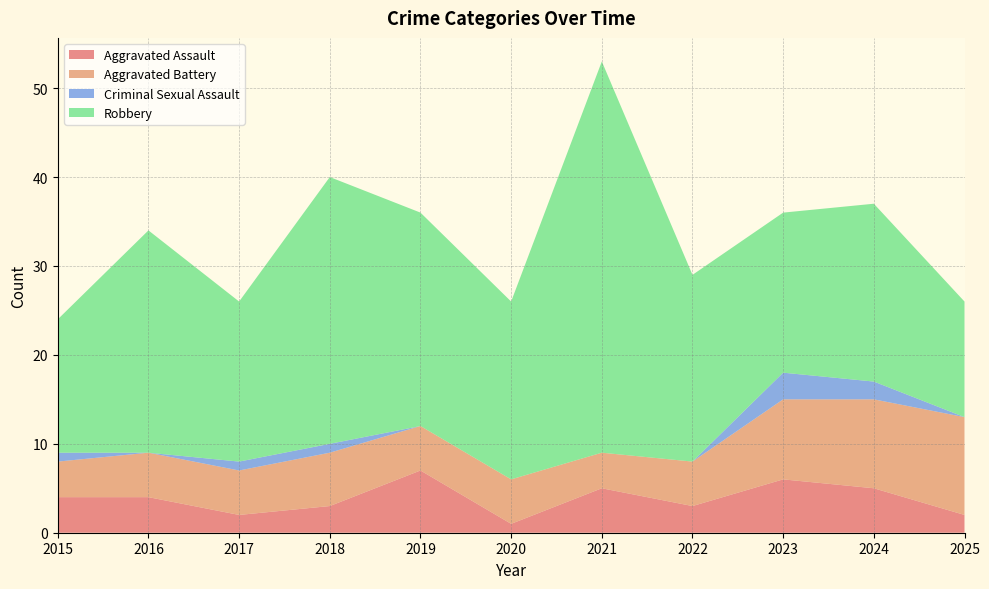

Reading left to right, transcribe all the data shown in this chart.

Aggravated Assault: 4	4	2	3	7	1	5	3	6	5	2
Aggravated Battery: 4	5	5	6	5	5	4	5	9	10	11
Criminal Sexual Assault: 1	0	1	1	0	0	0	0	3	2	0
Robbery: 15	25	18	30	24	20	44	21	18	20	13